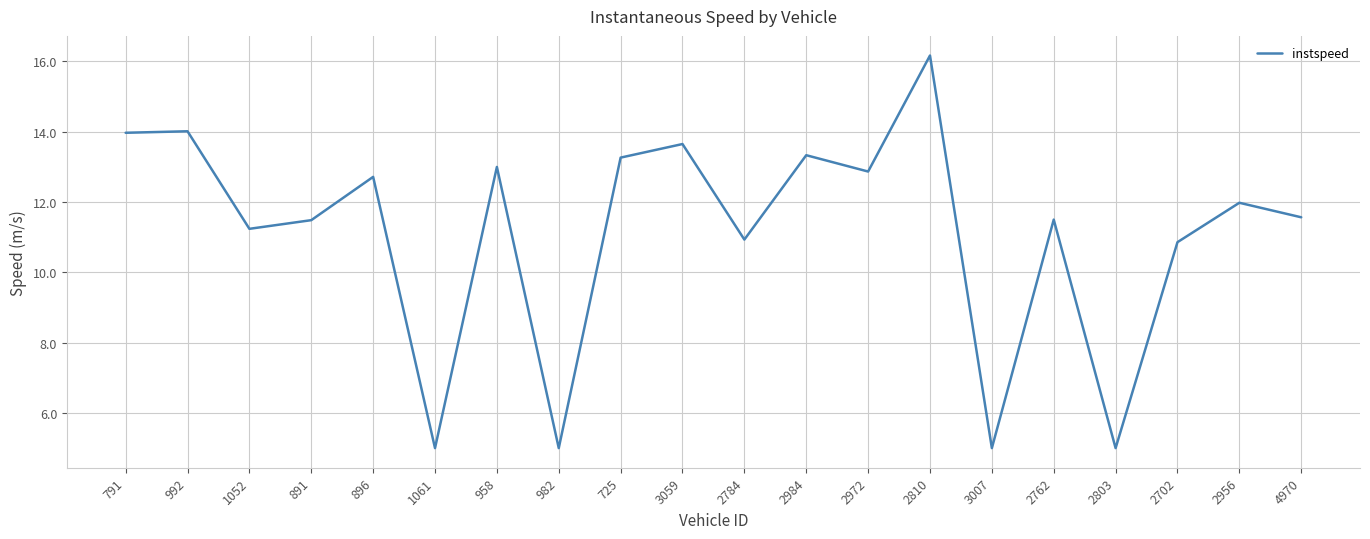

True or false: the data shows 3.0 at 4970.

False